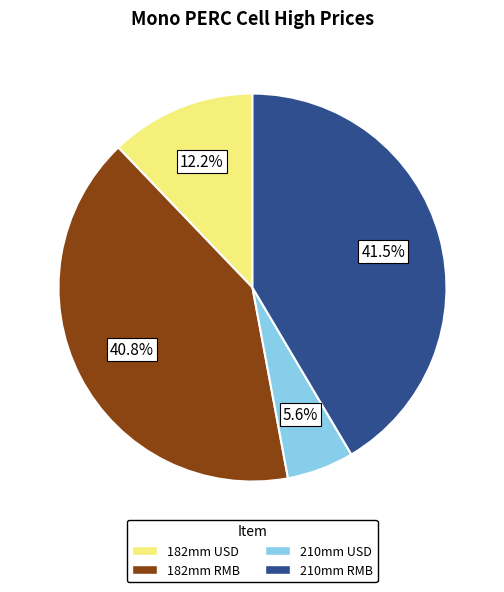

Is there a majority slice in this chart?

No